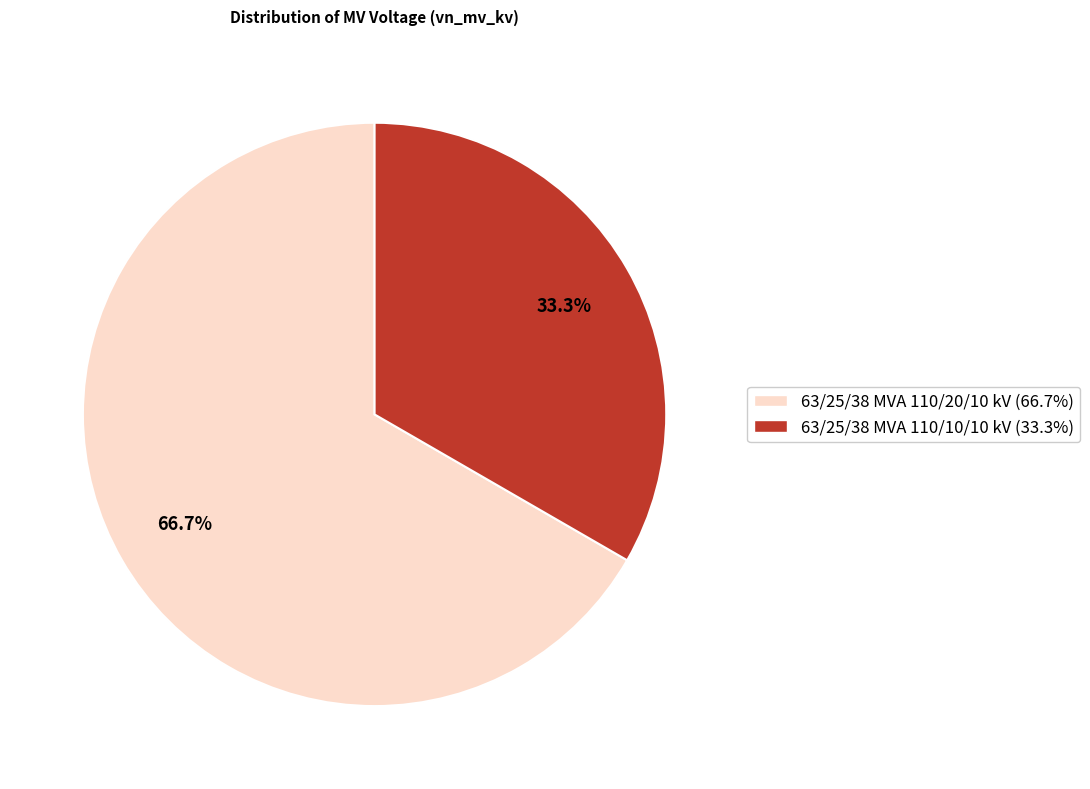

True or false: 63/25/38 MVA 110/20/10 kV accounts for 67% of the total.

True